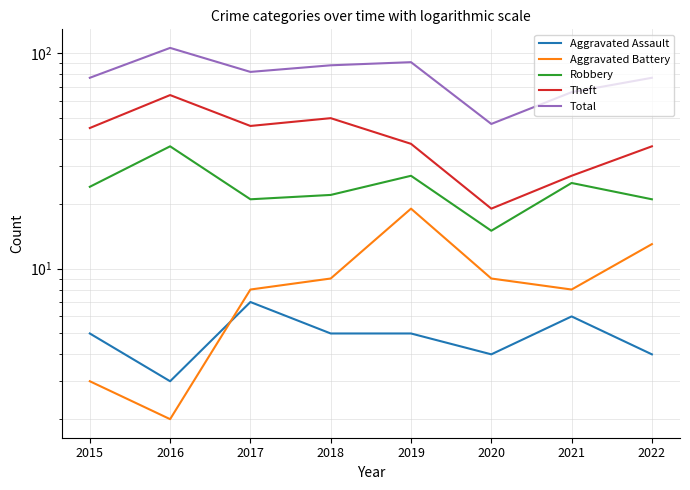

Which category has the highest value across all series?

2016